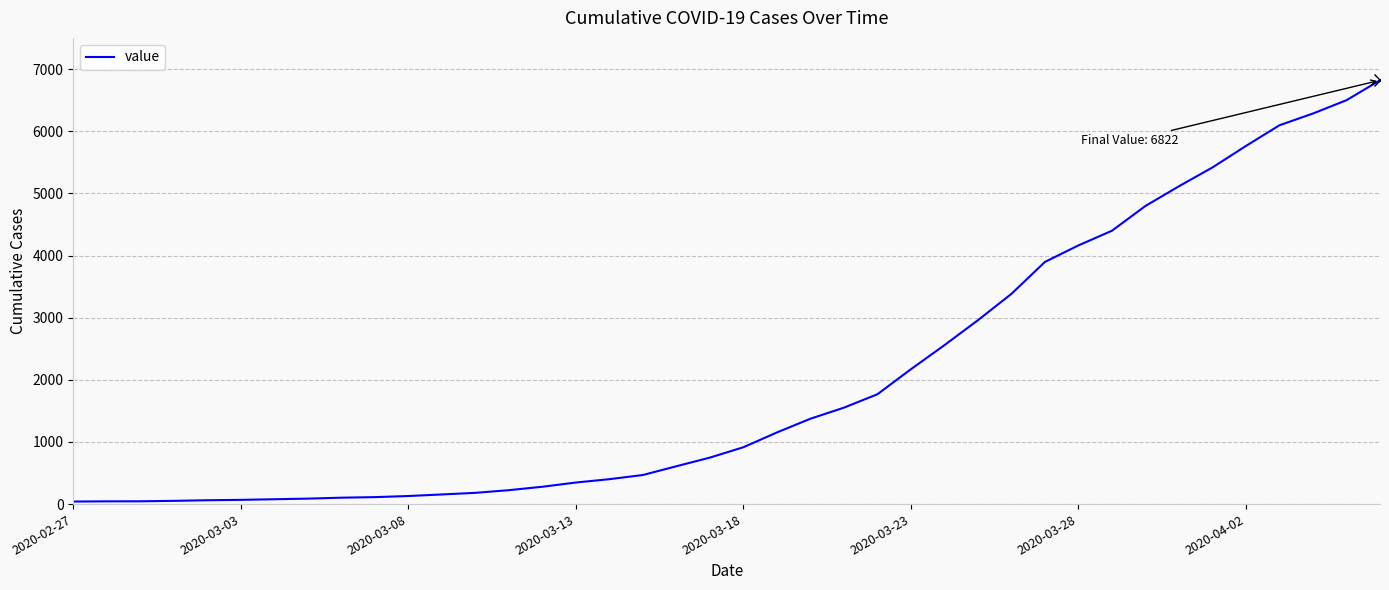

What is the maximum value shown in the chart?

6822